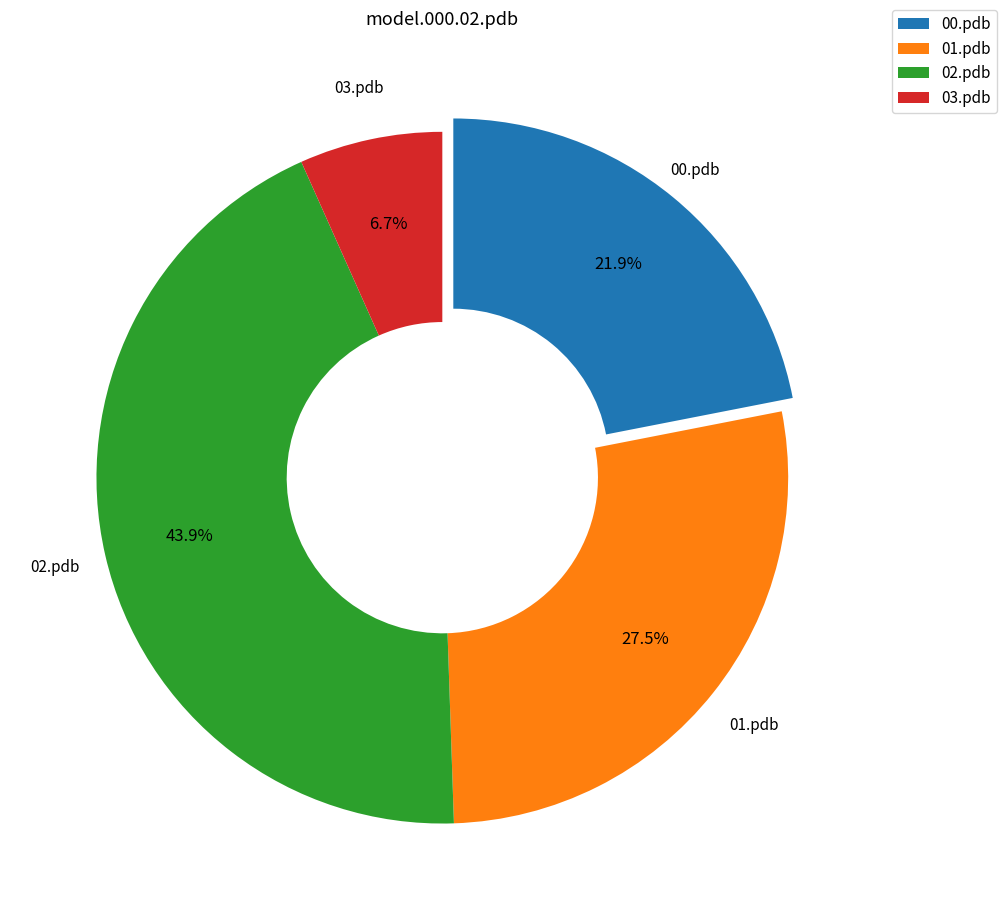

Is there any slice that represents more than half of the pie?

No